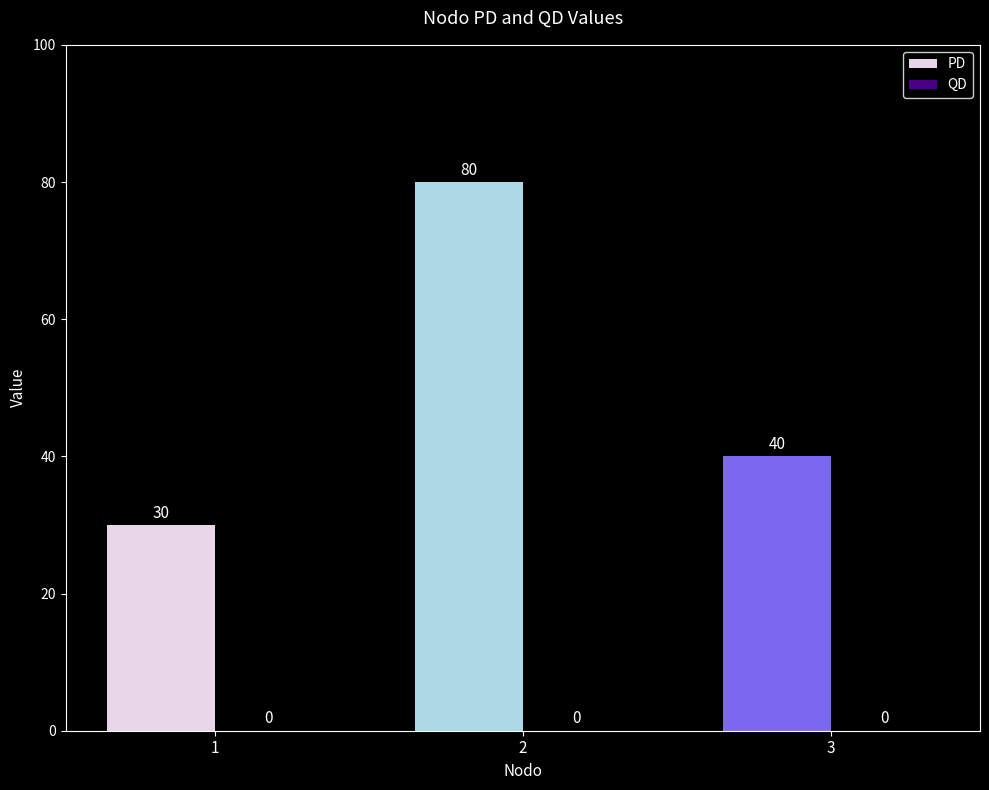

Between 1 and 3, which is larger?

3